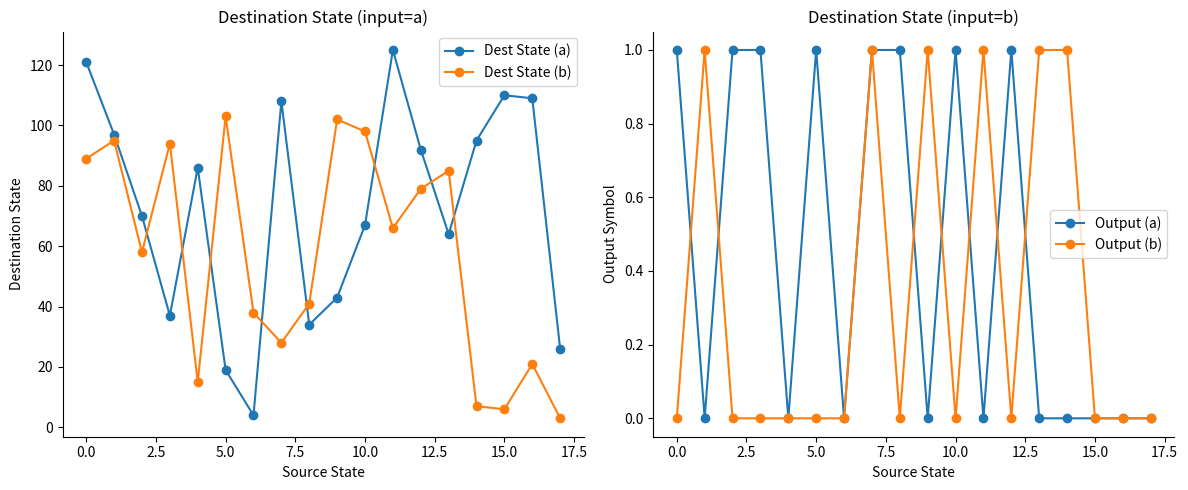

The Dest State (a) series shows 25 at 10.0. True or false?

False